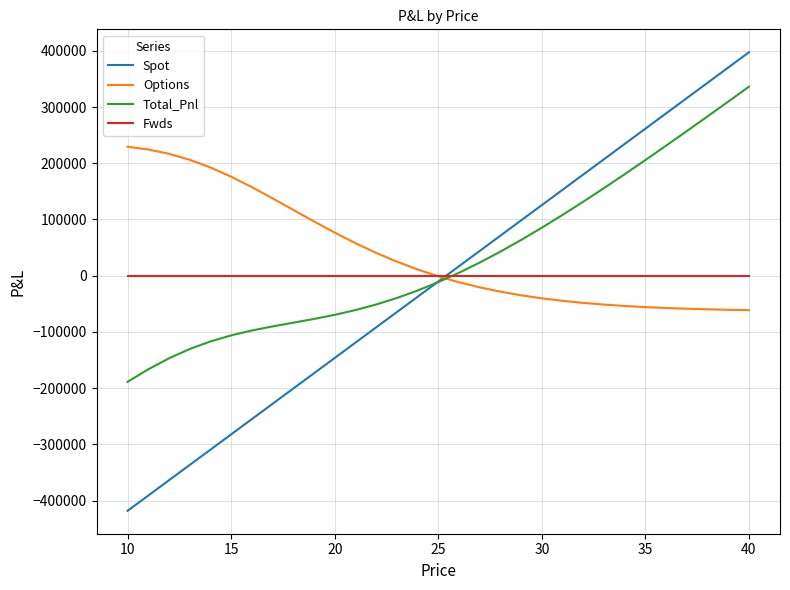

What is the maximum value for Spot?

397372.6